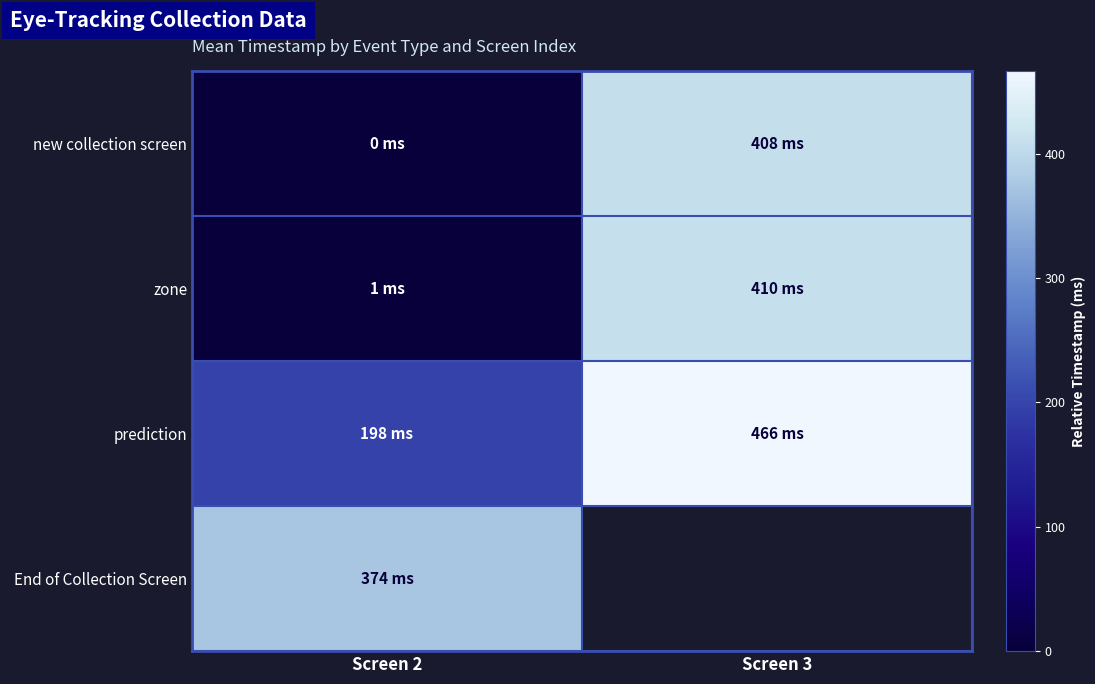

Which series has the largest total across all categories?

prediction